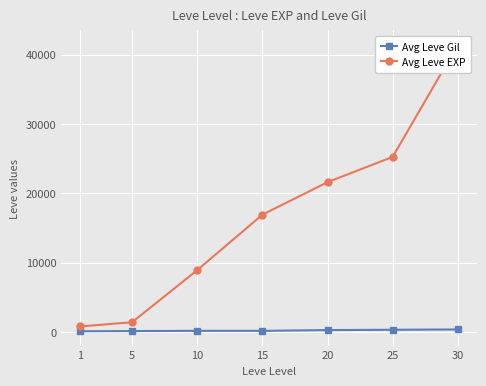

What is the greatest value displayed?

41410